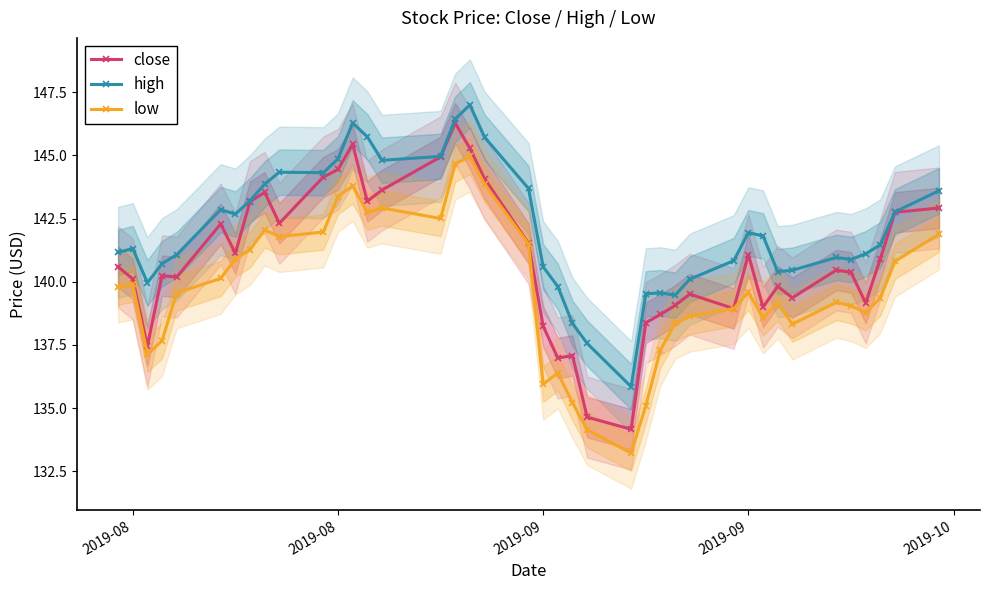

The low series shows 206.6 at 2019-10. True or false?

False